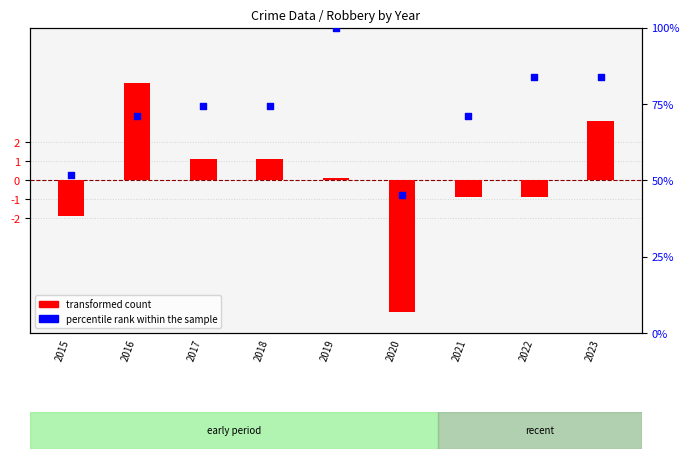

Is the value of transformed count at 2023 greater than the value of percentile rank within the sample at 2019?

No